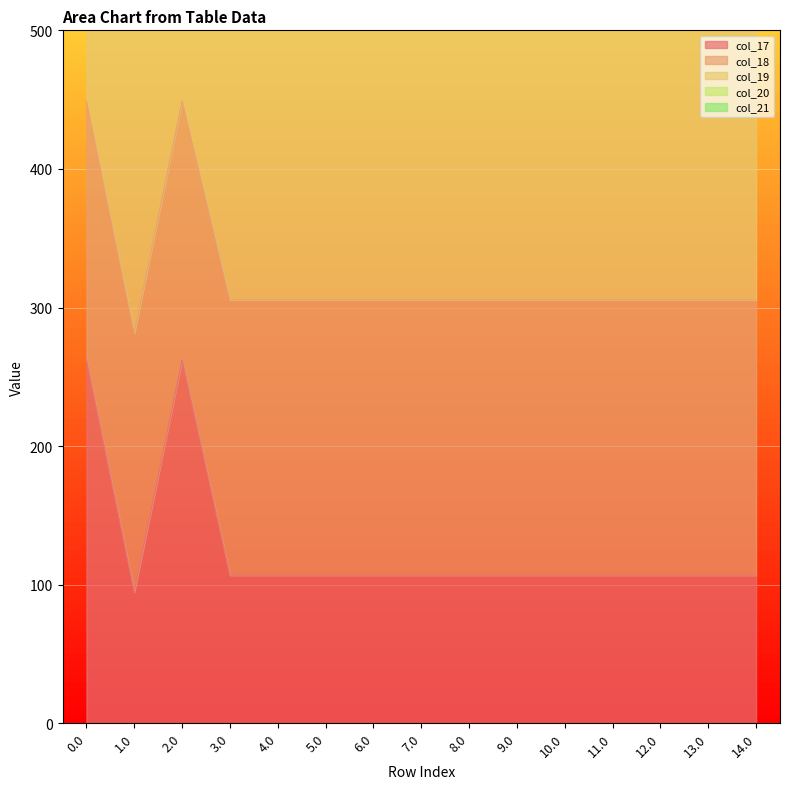

Rank the series by their maximum value, from lowest to highest.

col_17, col_18, col_19